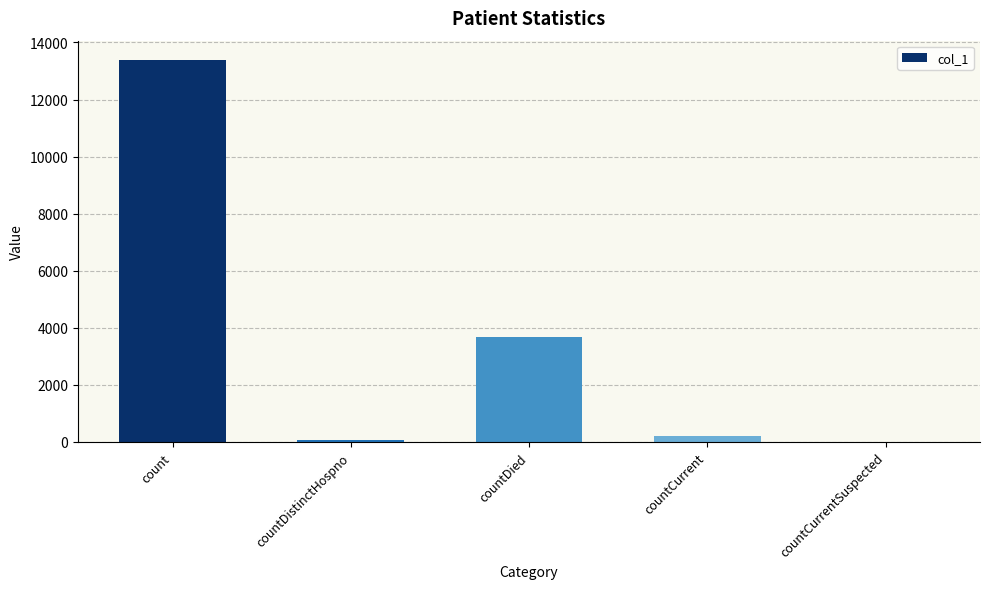

The value at countDied is 3676. True or false?

True